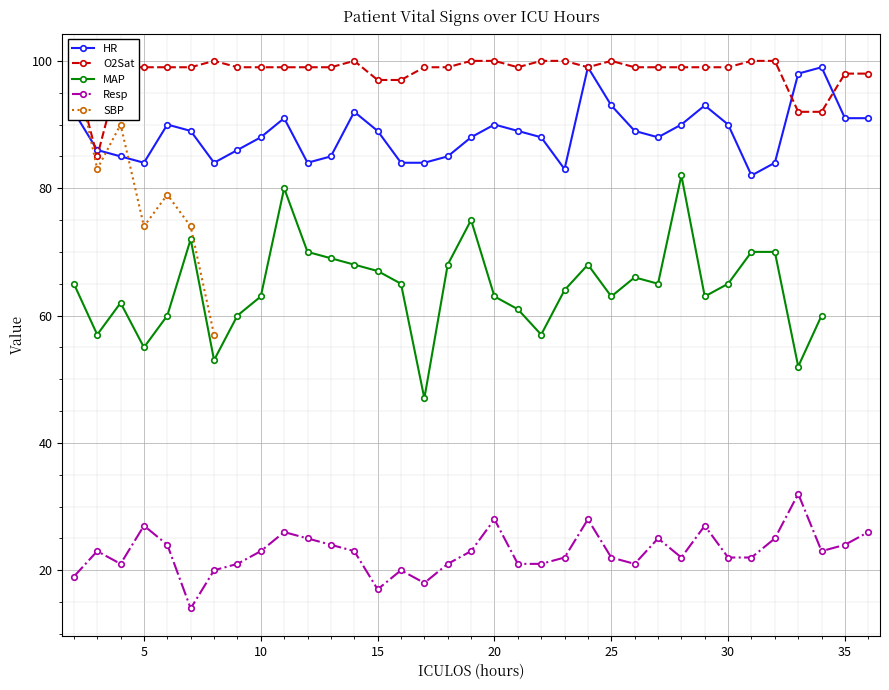

True or false: O2Sat has more than 0 interior local peaks.

True